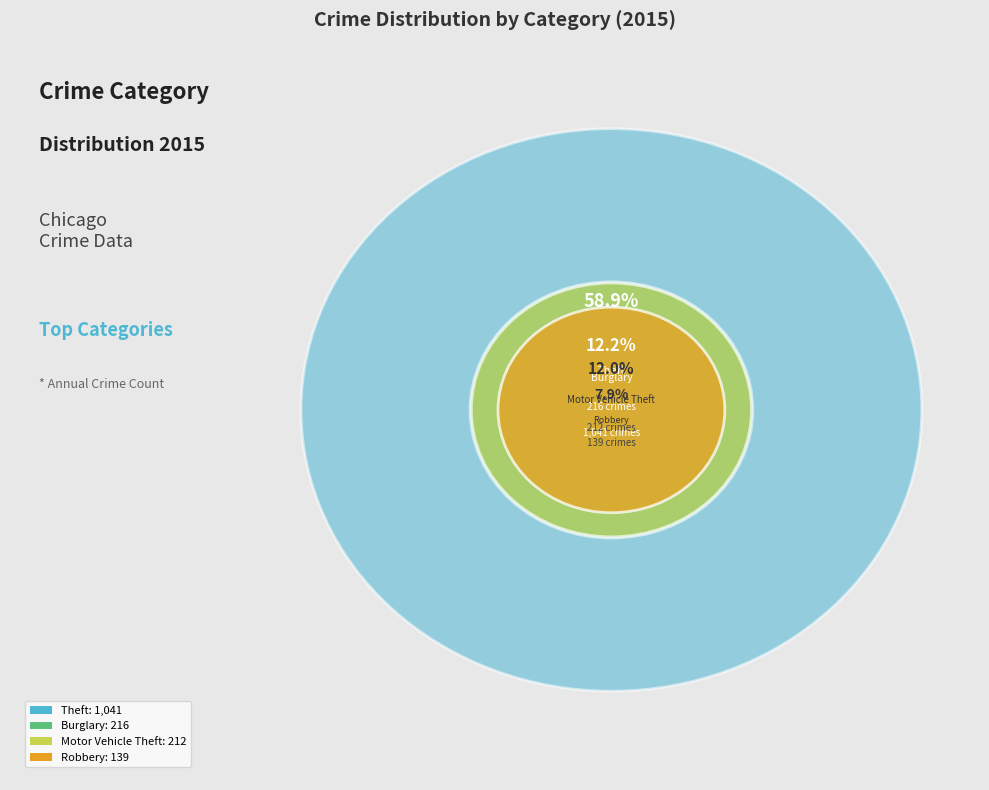

Is Theft the majority of the pie?

Yes